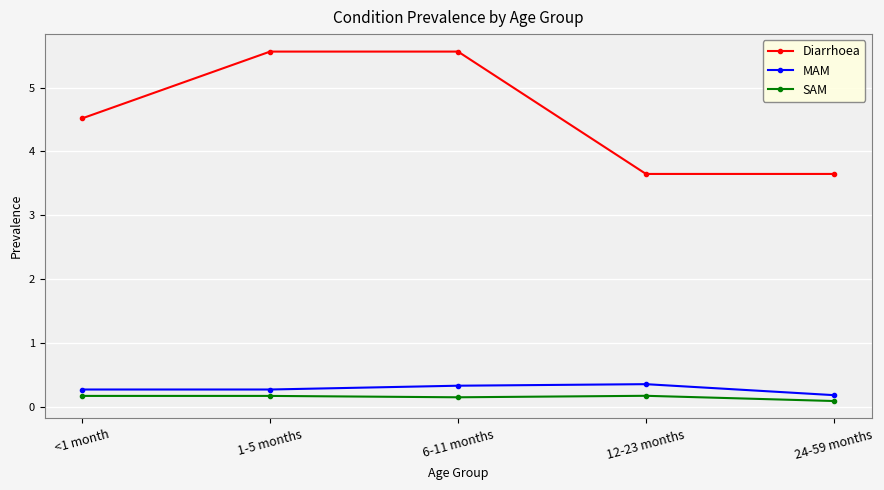

What is the label of the 3rd point from the left?

6-11 months